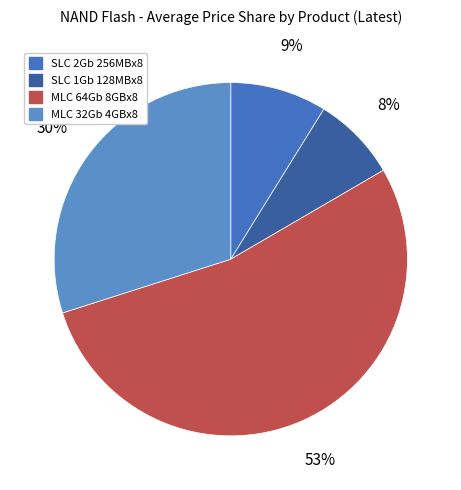

To the nearest percent, what is the combined percentage of MLC 32Gb 4GBx8 and SLC 1Gb 128MBx8?

38%